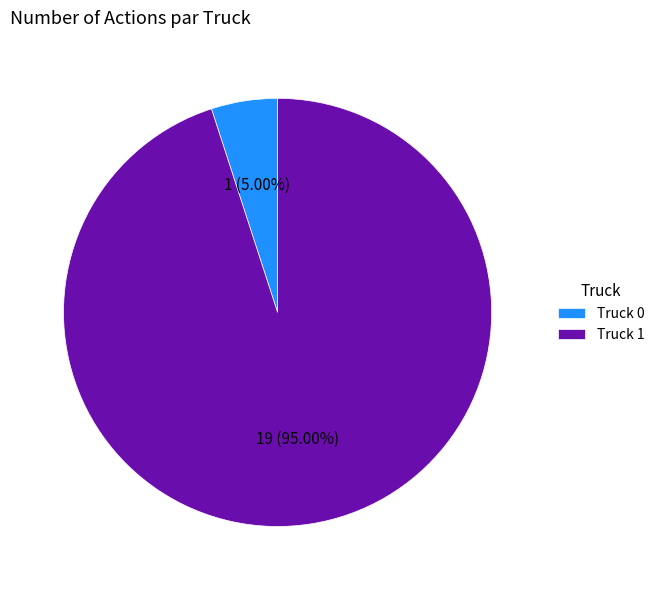

Is the sum of Truck 0 and Truck 1 greater than half?

Yes